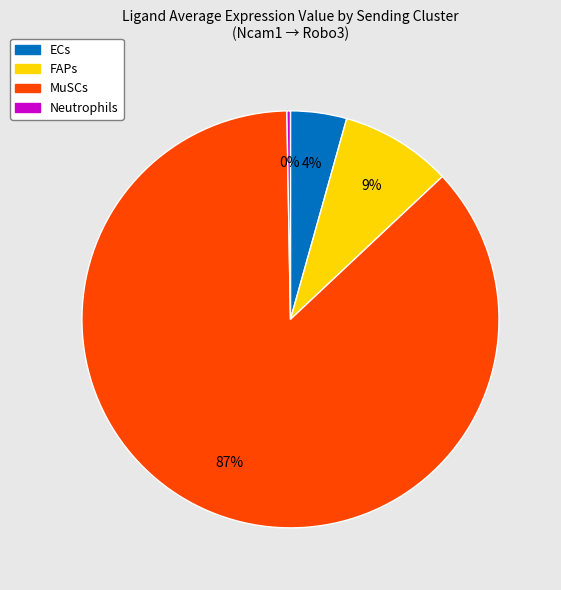

Which category has the biggest portion of the pie?

MuSCs